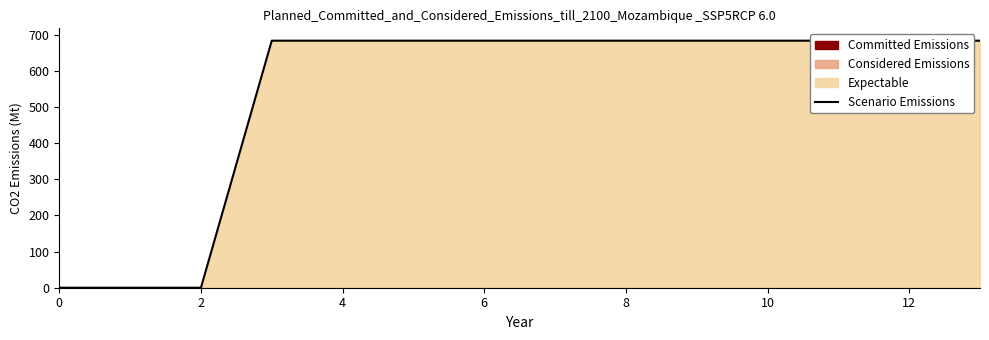

What is the label of the 12th point from the right?

2